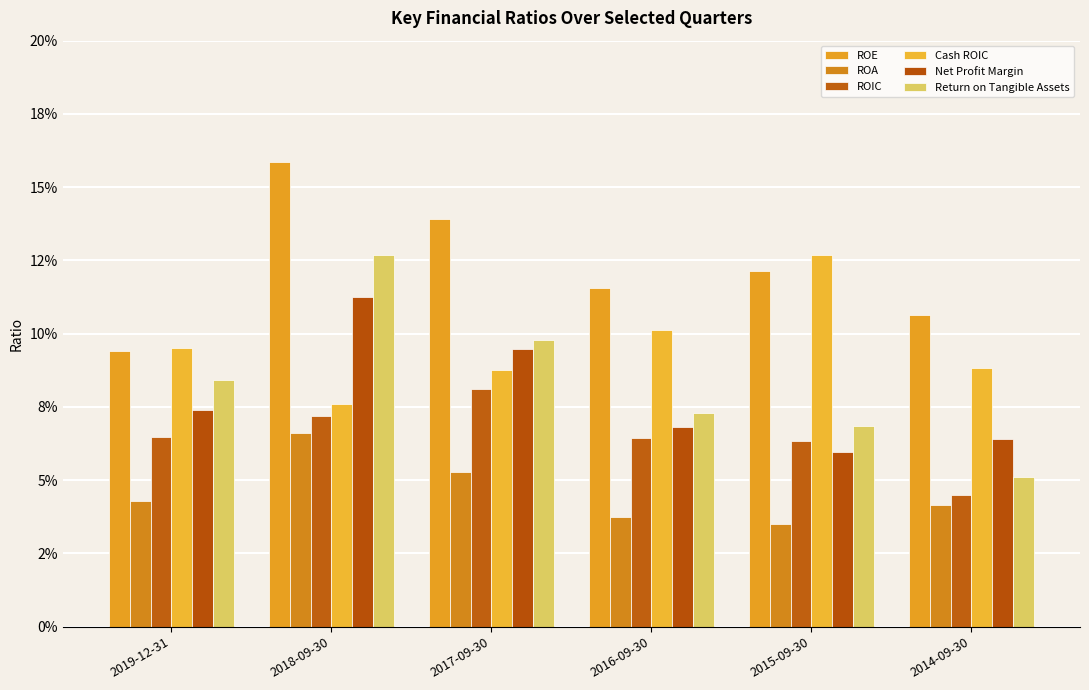

Are the bars horizontal?

No